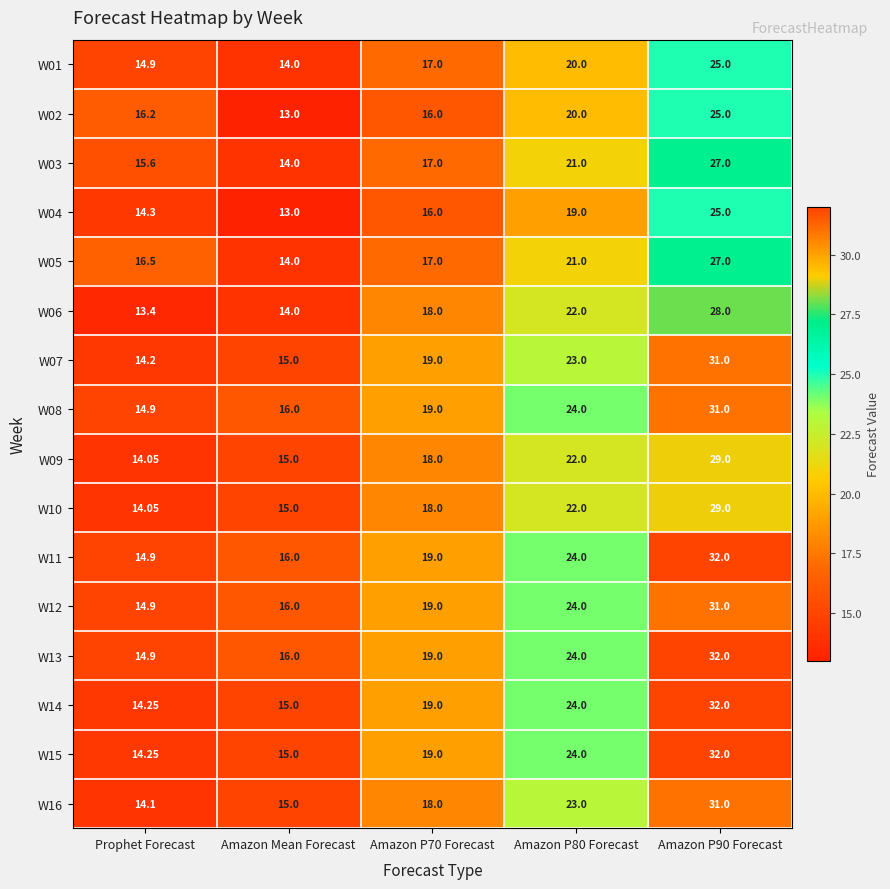

Is the value of W15 at Amazon P80 Forecast greater than the value of W03 at Amazon P90 Forecast?

No